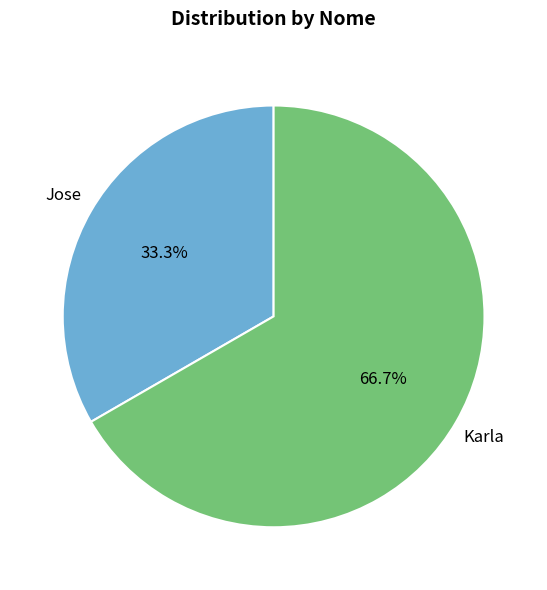

Approximately how many times larger is the value at Karla compared to Jose?

2.0